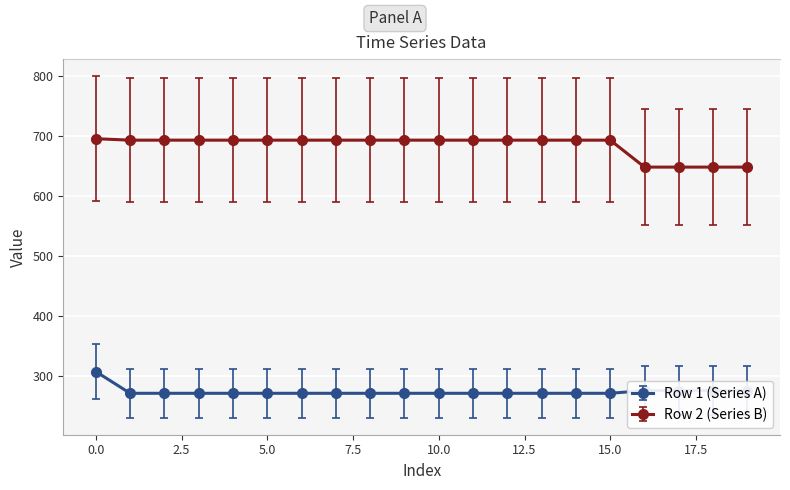

Which series has the largest total across all categories?

Row 2 (Series B)